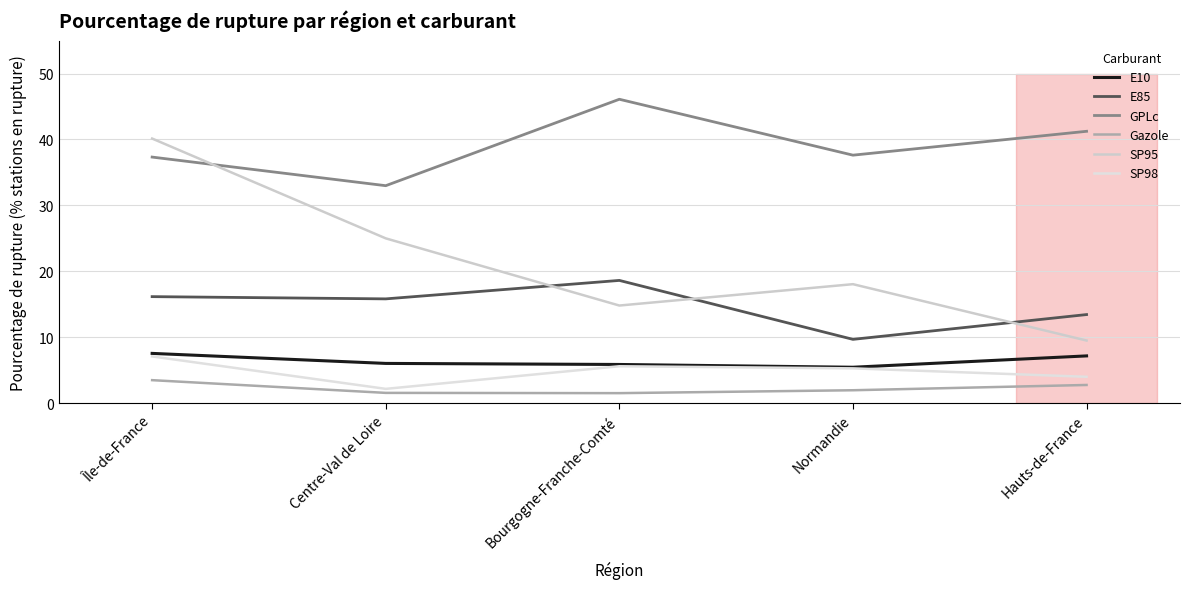

The value of SP95 at Île-de-France is 40.1. True or false?

True